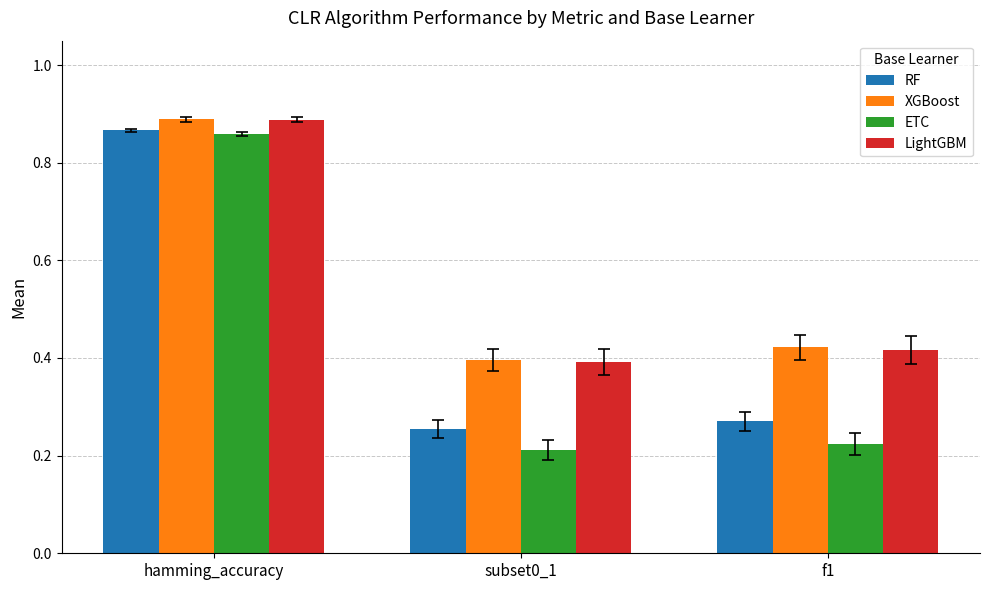

What position from the right is subset0_1?

2